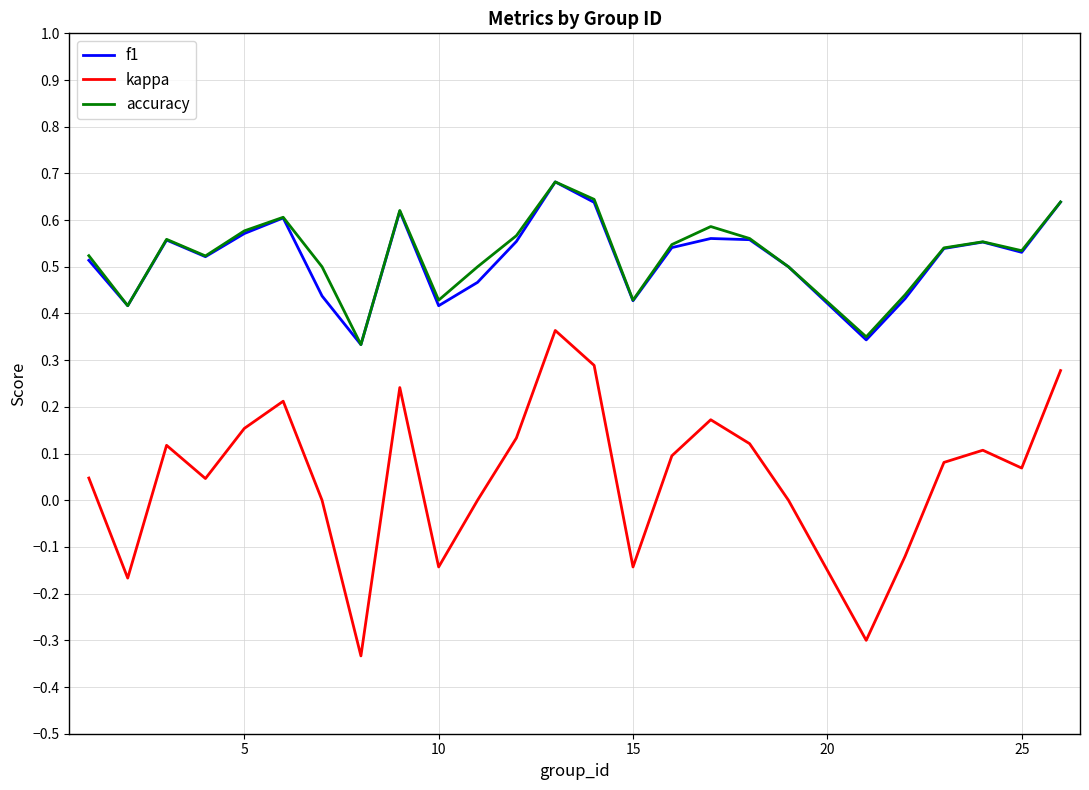

True or false: kappa and accuracy intersect in this chart.

False